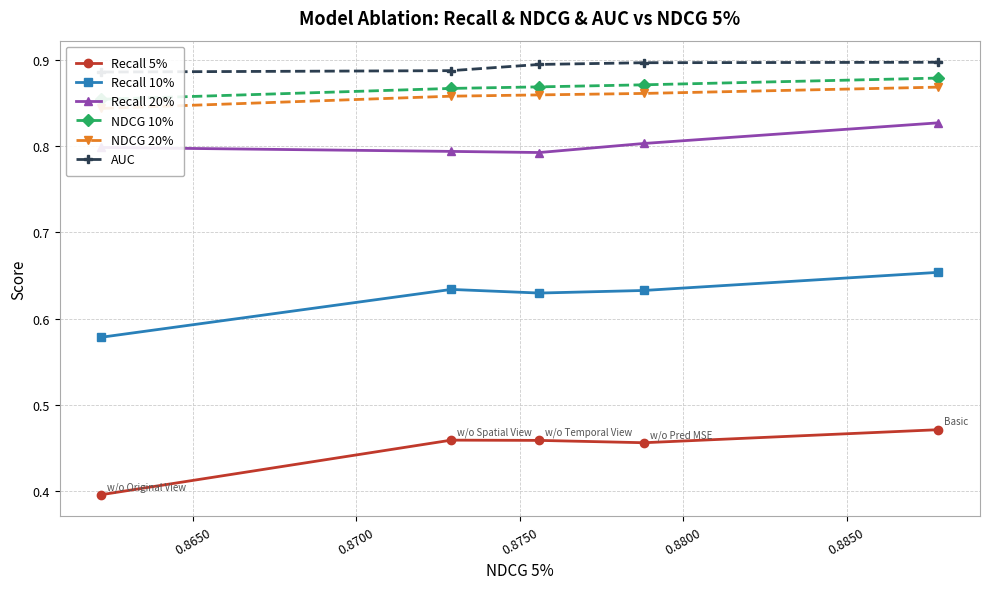

Count the Recall 10% values in the range 0 to 1.

5